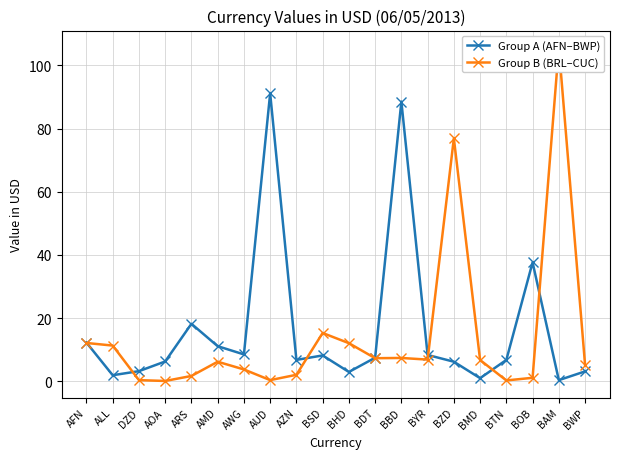

Which category has the lowest value in the Group A (AFN–BWP) series?

BAM